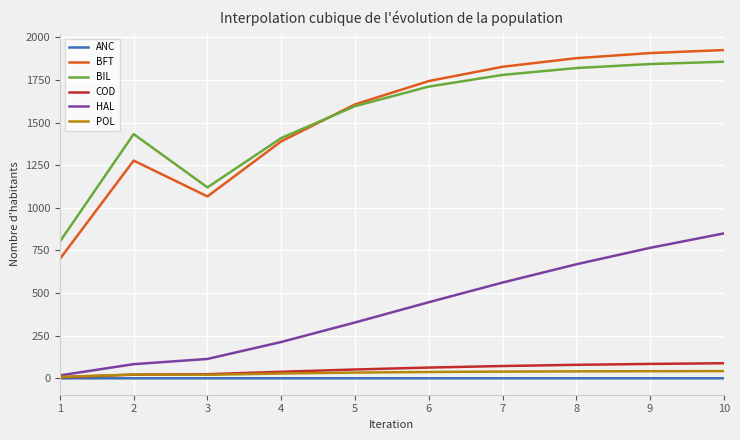

What is the maximum value shown in the chart?

1925.9